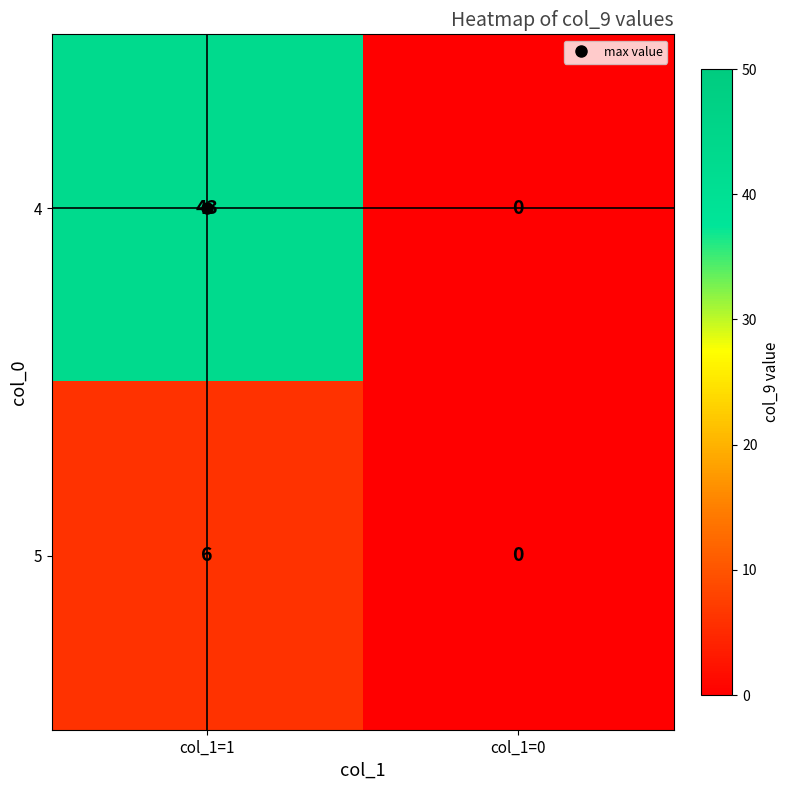

Which category has the highest value across all series?

col_1=1